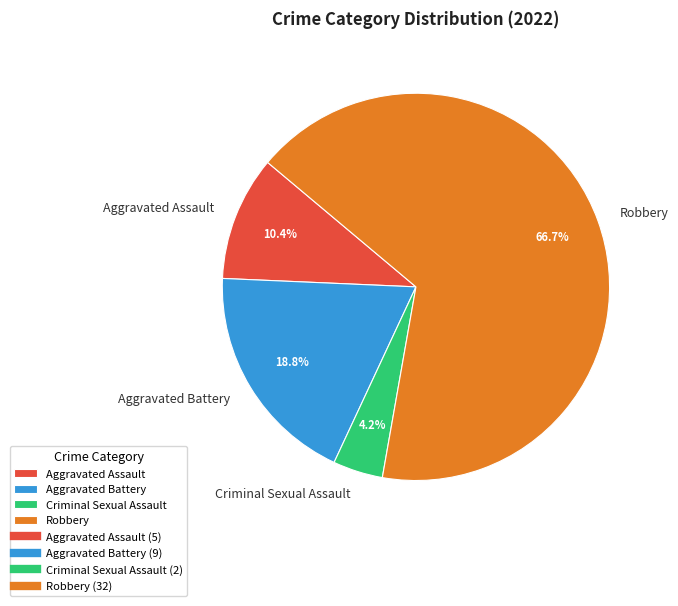

Does Aggravated Assault account for over 50% of the chart?

No